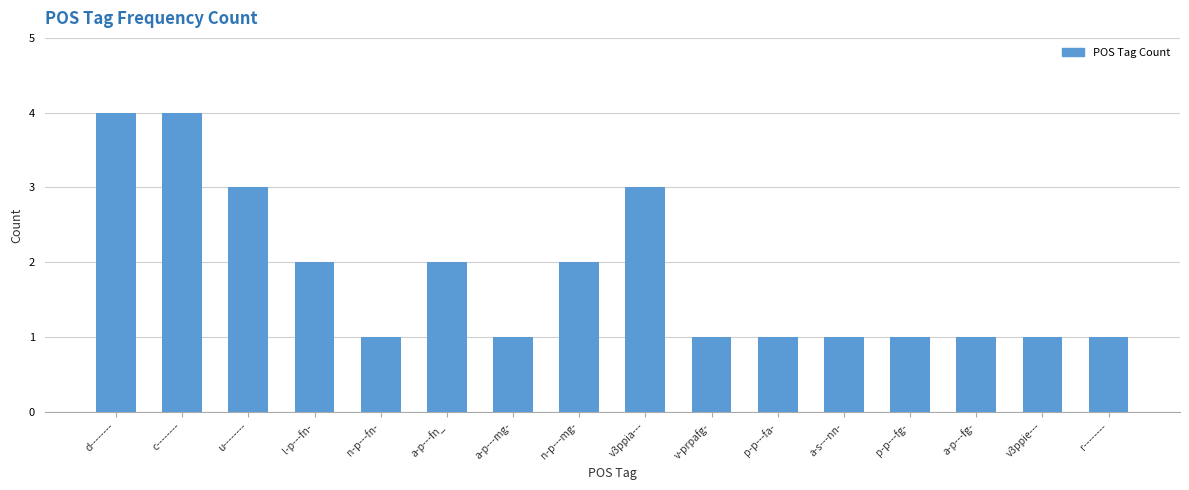

What is the maximum value shown in the chart?

4